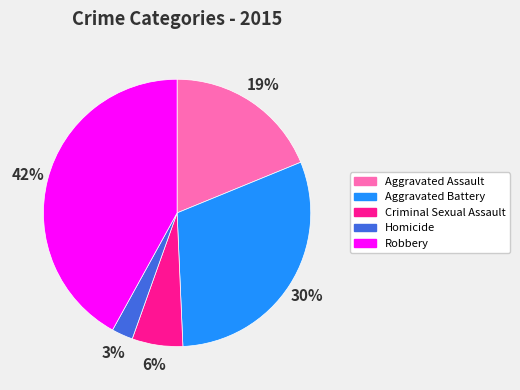

To the nearest percent, what percentage of the pie is Robbery?

42%